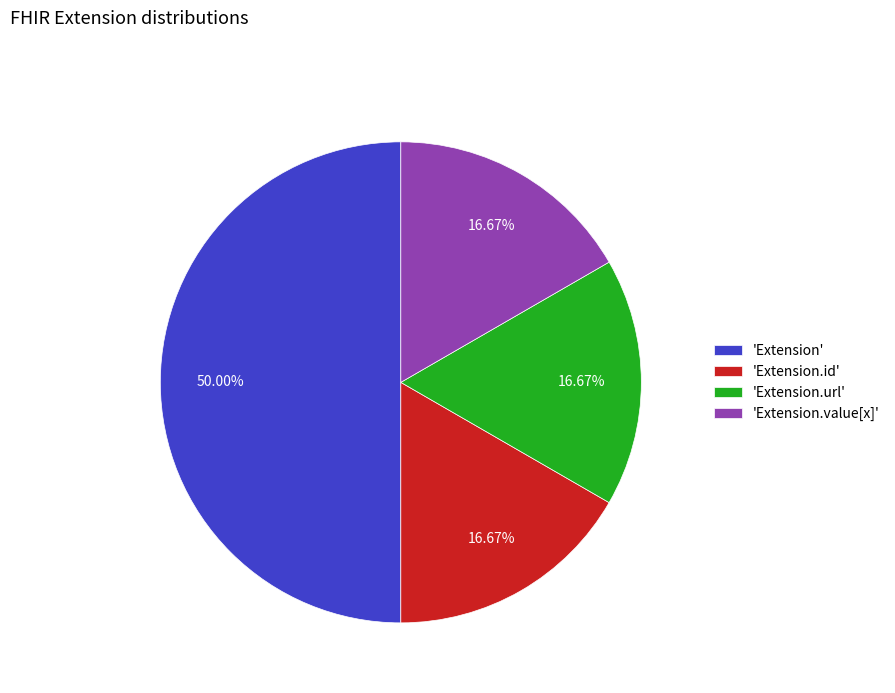

Which category has the biggest portion of the pie?

'Extension'